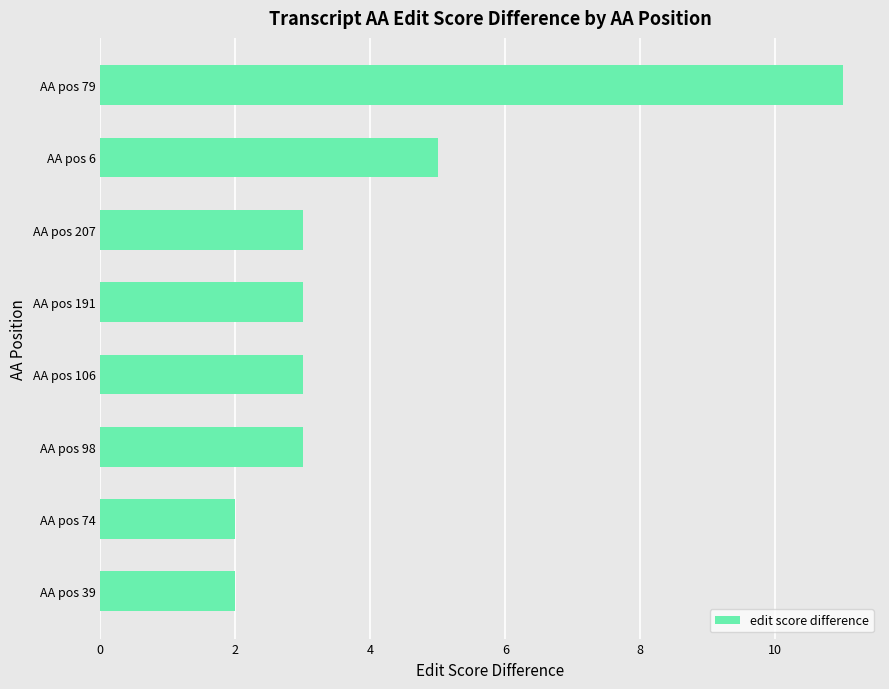

Does the chart contain stacked bars?

No